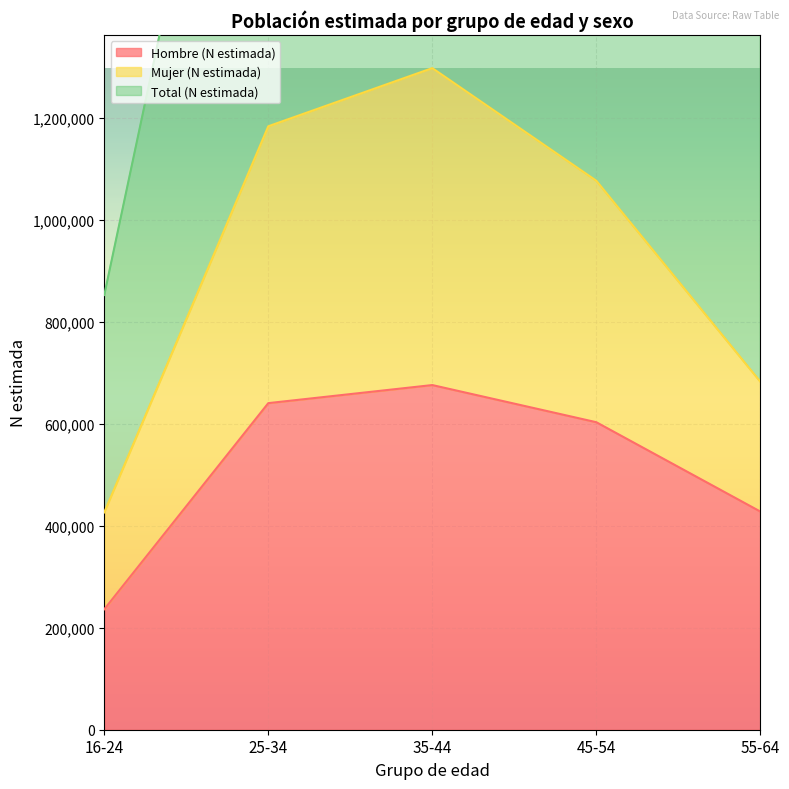

True or false: Total (N estimada) and Mujer (N estimada) intersect in this chart.

False